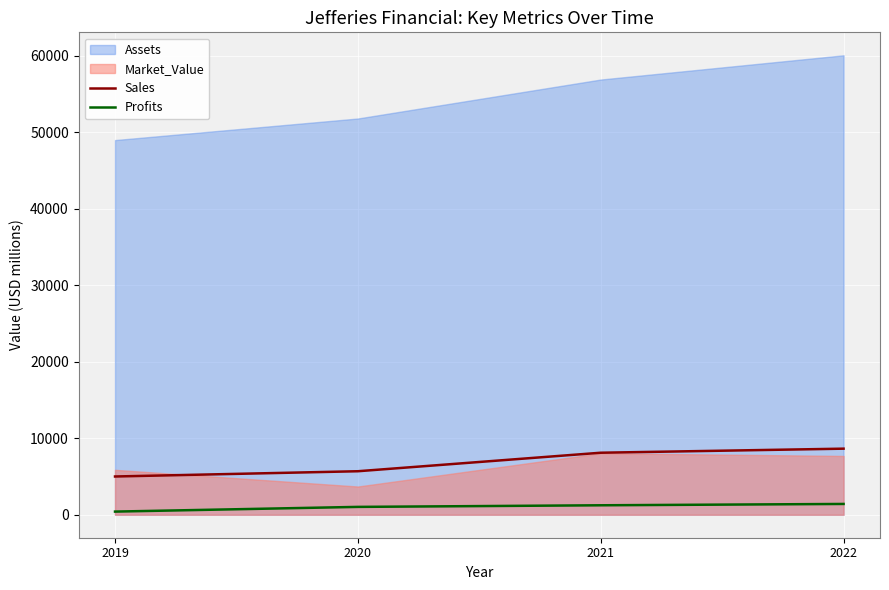

What is the maximum value for Profits?

1411.2